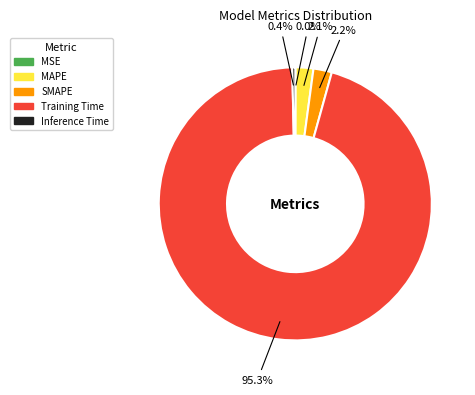

Which slice is the largest?

Training Time